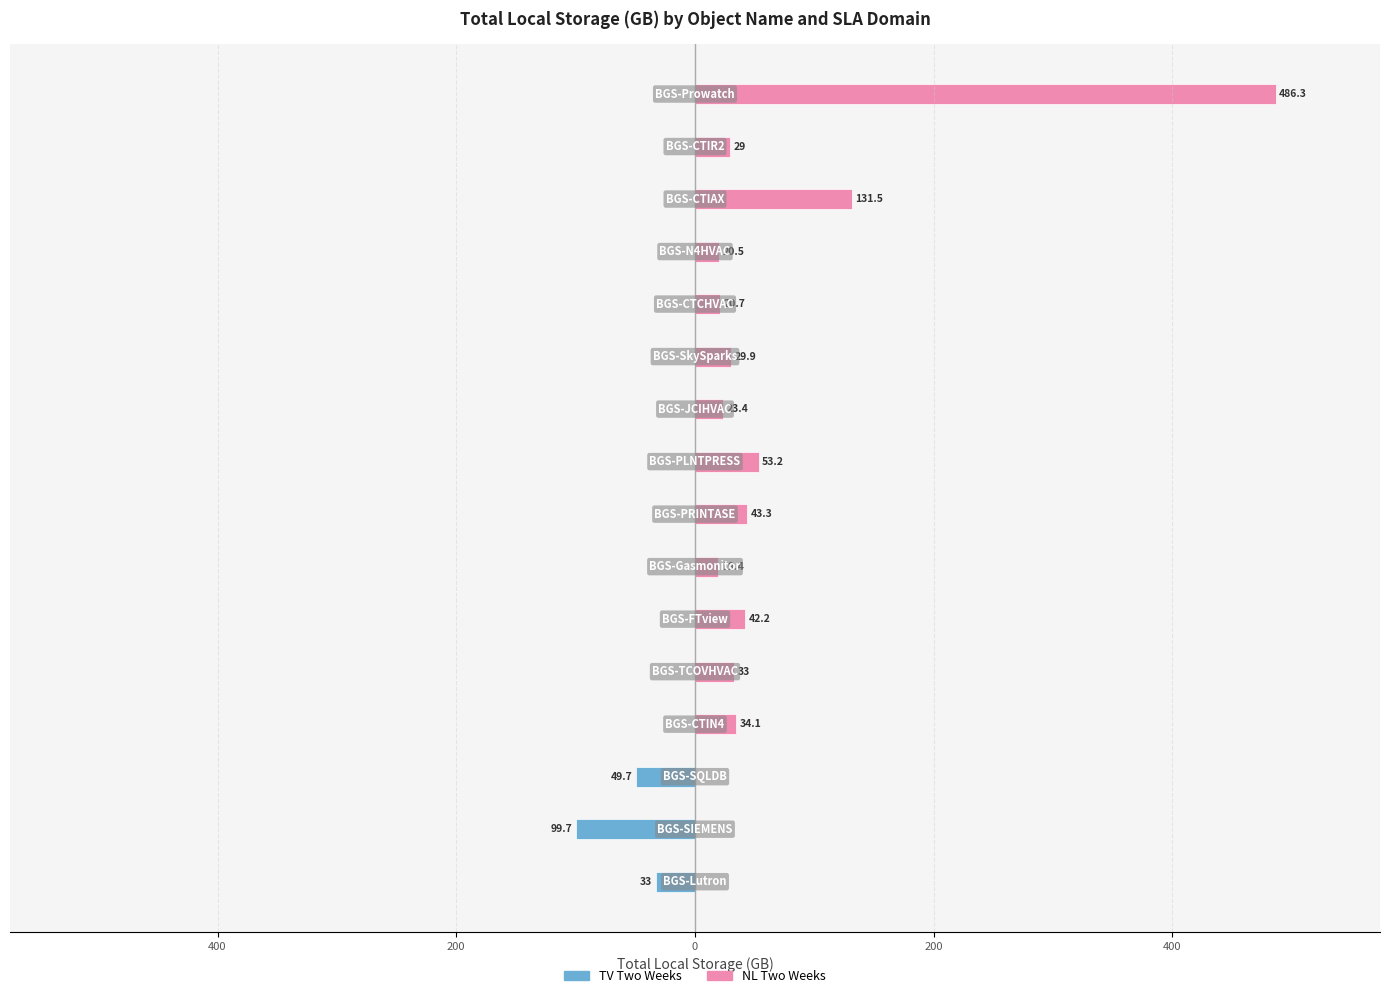

What is the difference between the NL Two Weeks values at 14 and 9?

5.6